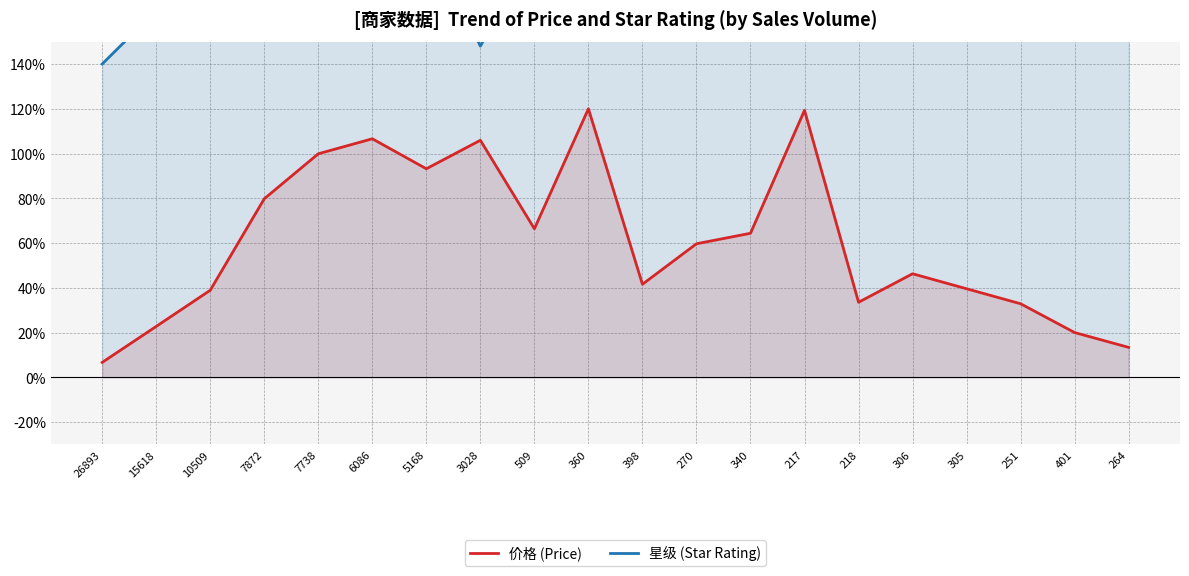

How many distinct data groups are displayed?

2